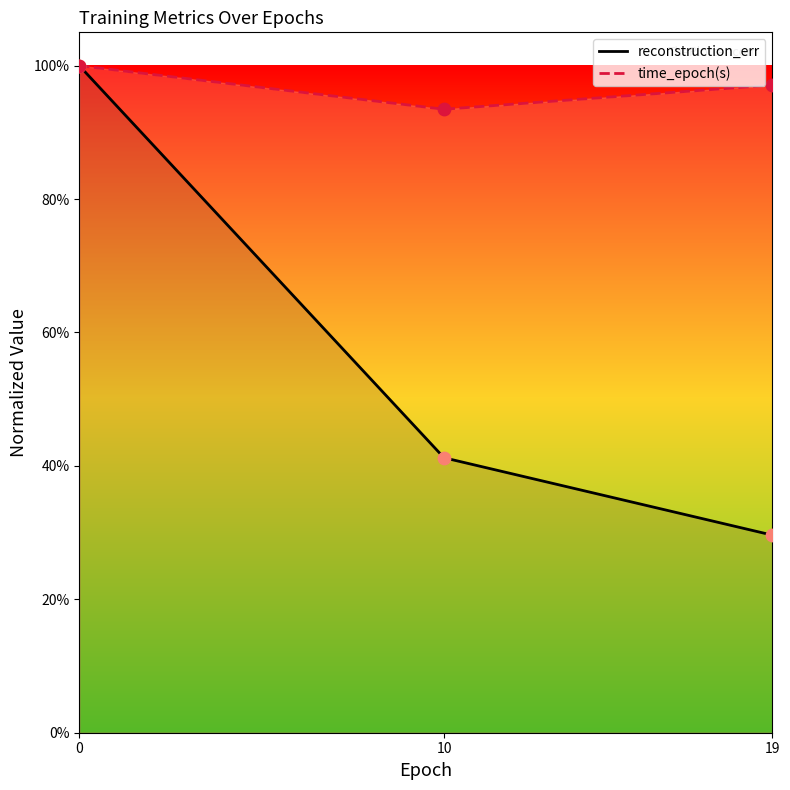

Which series has the largest Y range (max minus min)?

reconstruction_err